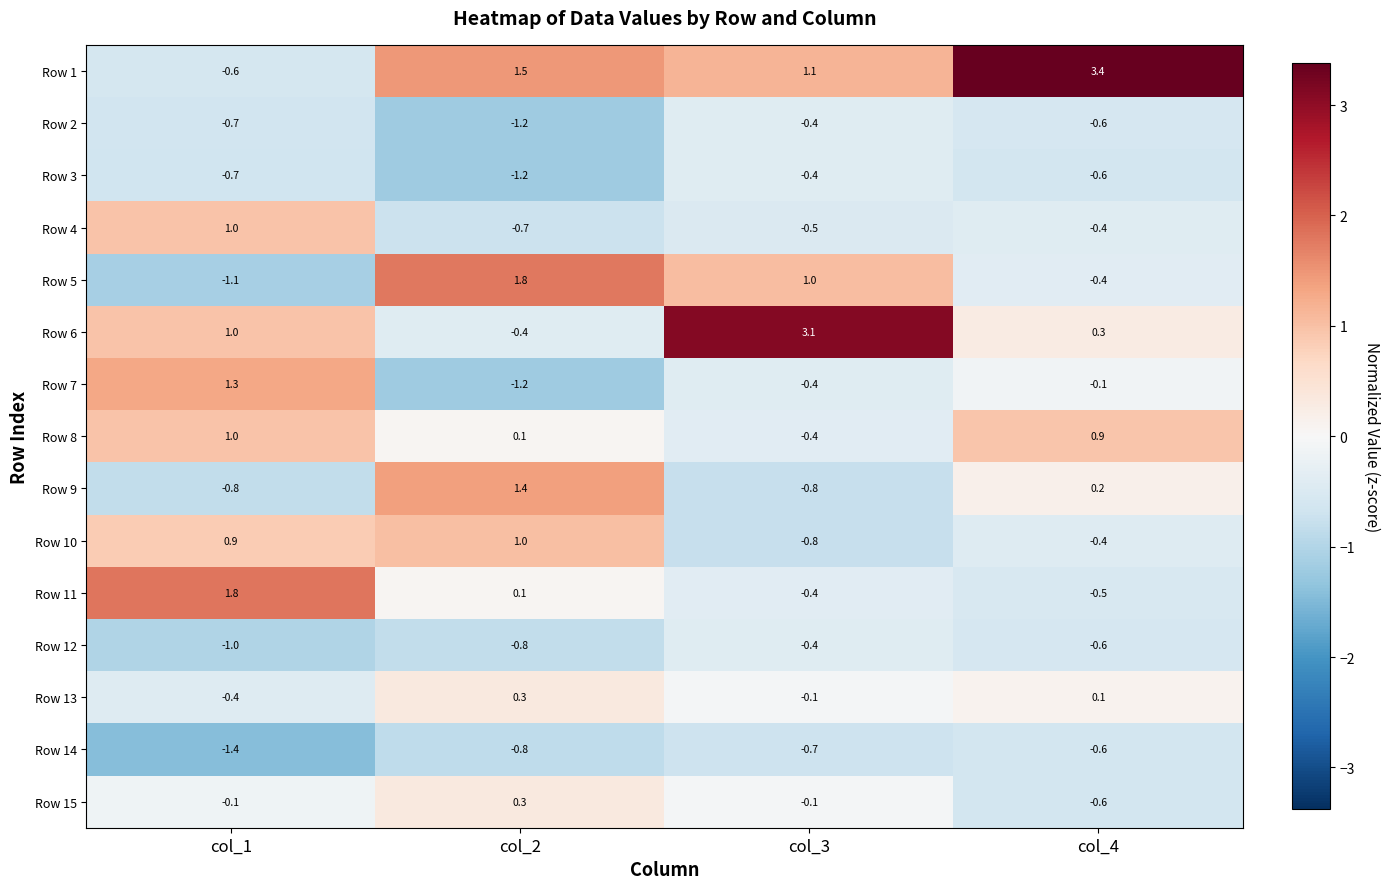

The value of Row 6 at col_1 is 1.0. True or false?

True